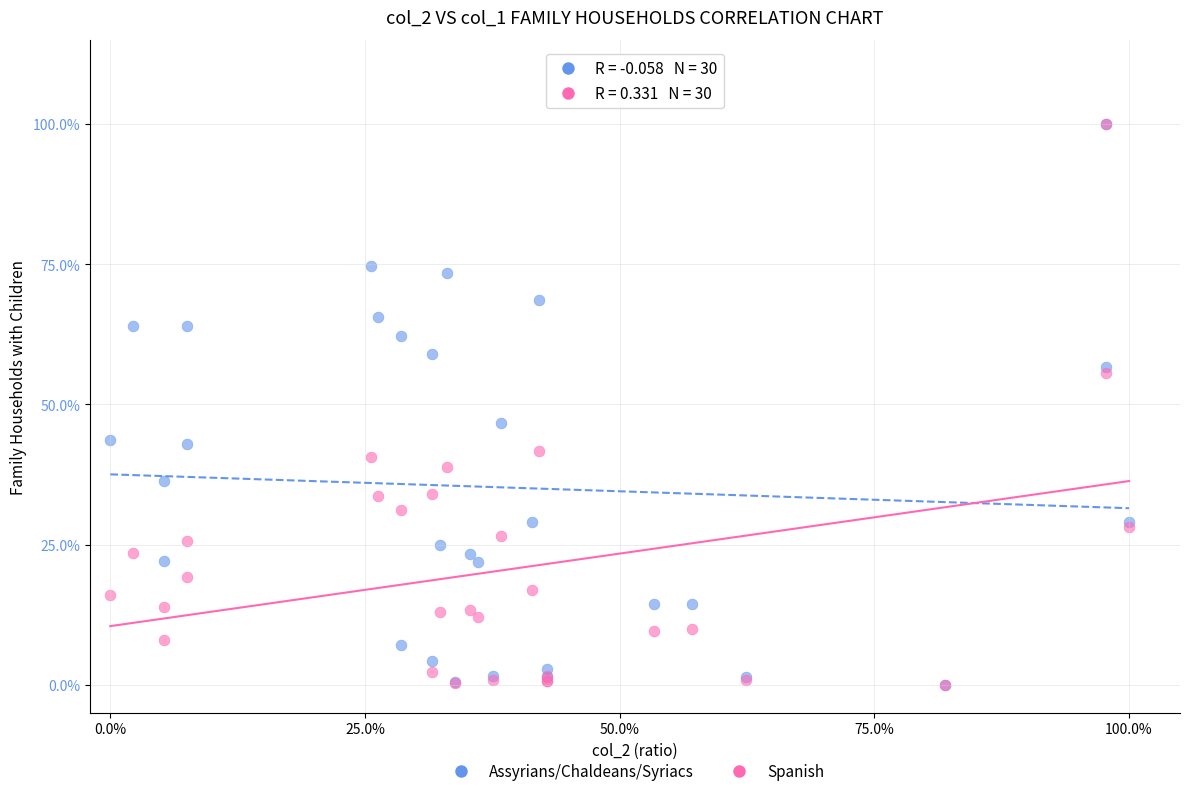

What are all the series names shown in the legend?

Assyrians/Chaldeans/Syriacs, Spanish